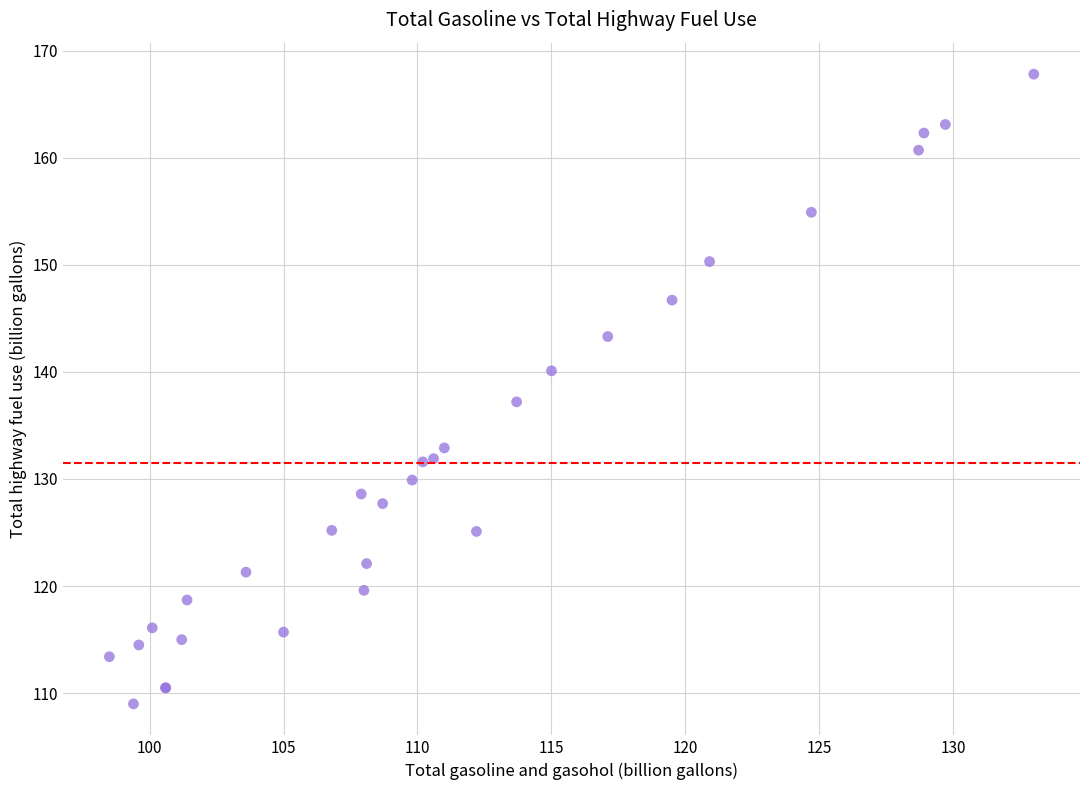

What Y value in the scatter plot is closest to 138?

137.2